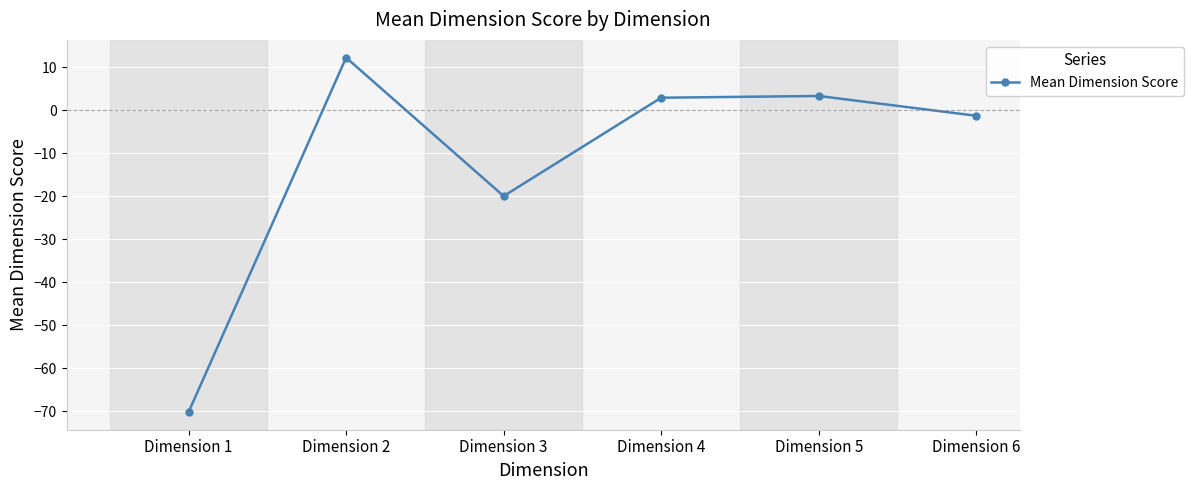

What is the smallest value displayed?

-70.2